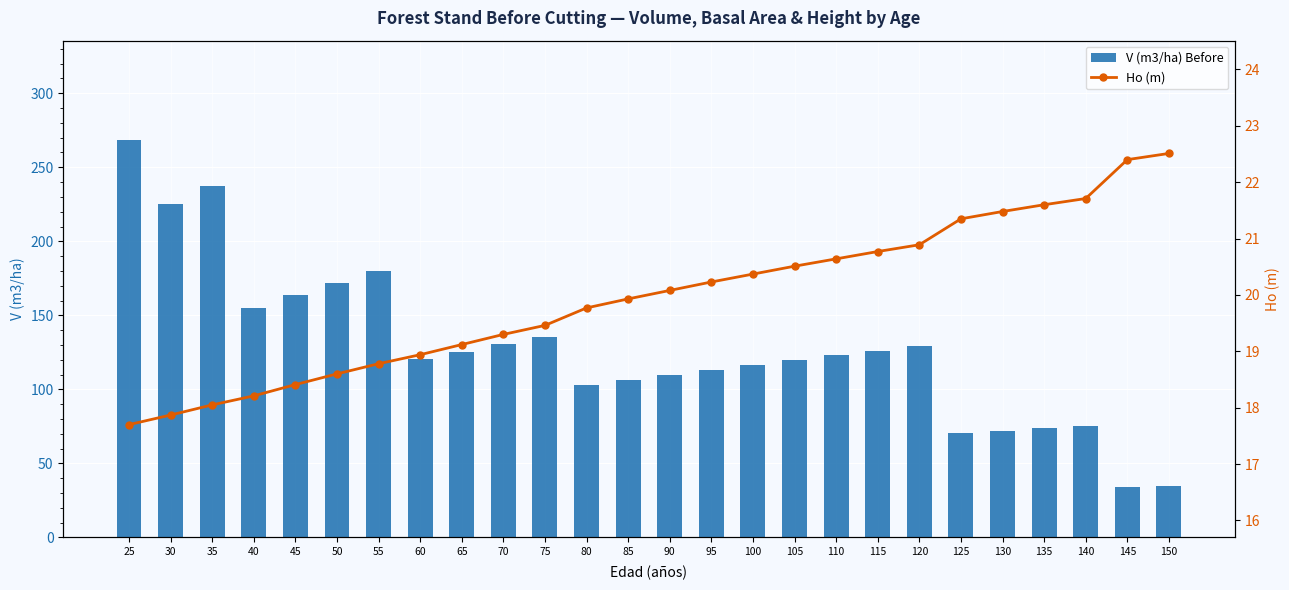

At which category is the sum across all series the highest?

25